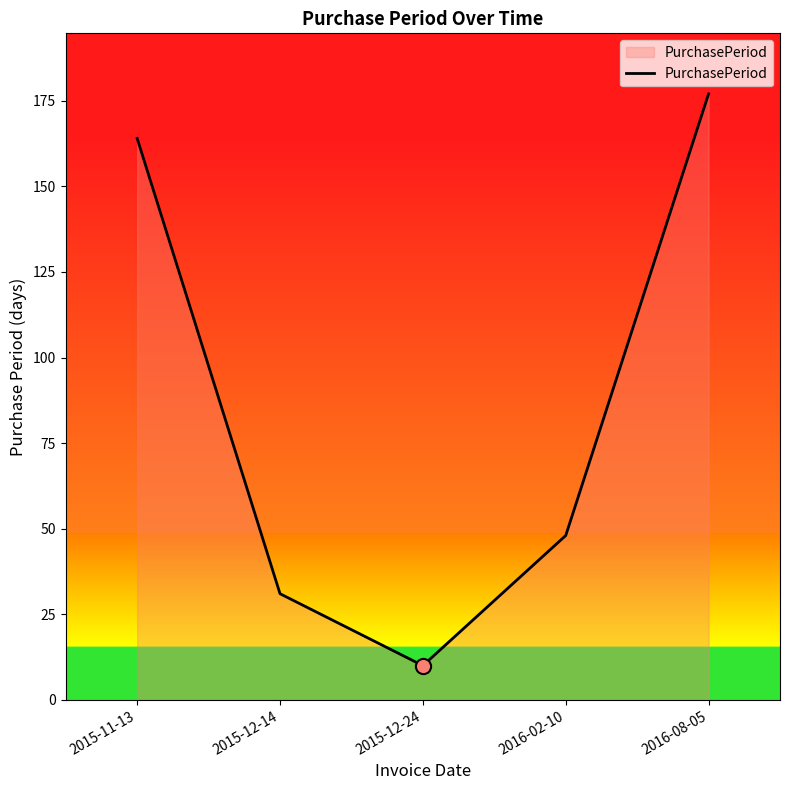

What is the change in value from 2015-12-14 to 2016-08-05?

+146